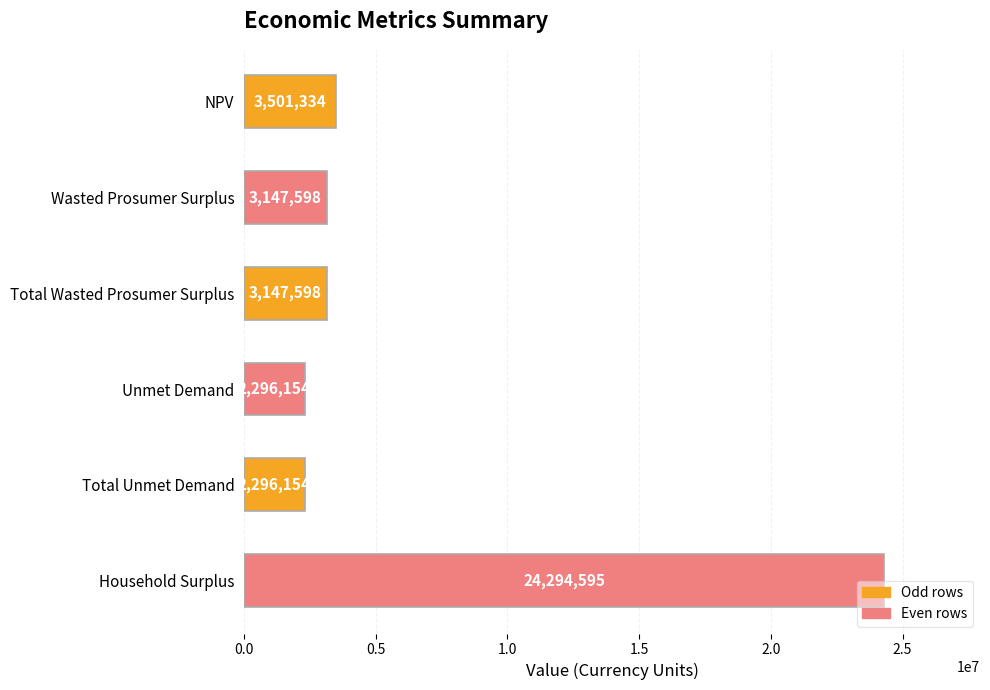

Does the chart contain any negative values?

No